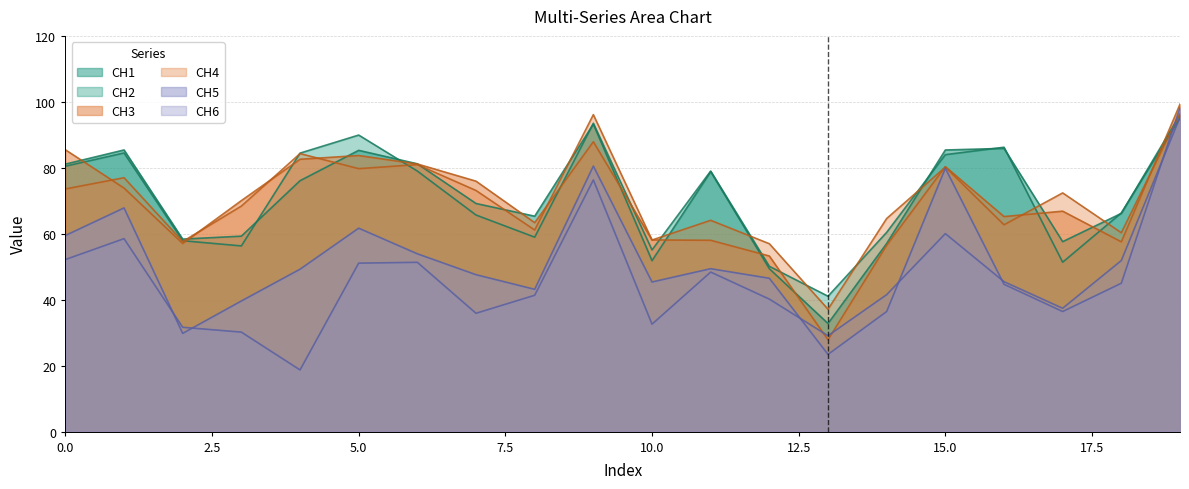

What is the difference between the highest and lowest values at 4?

65.7